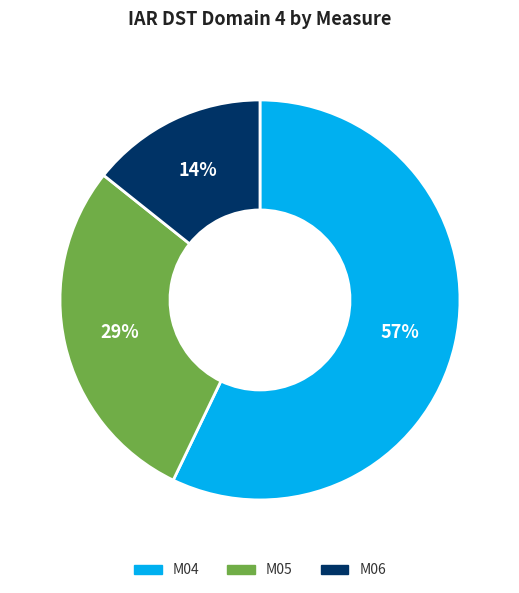

Do M04 and M06 together represent more than half of the pie?

Yes